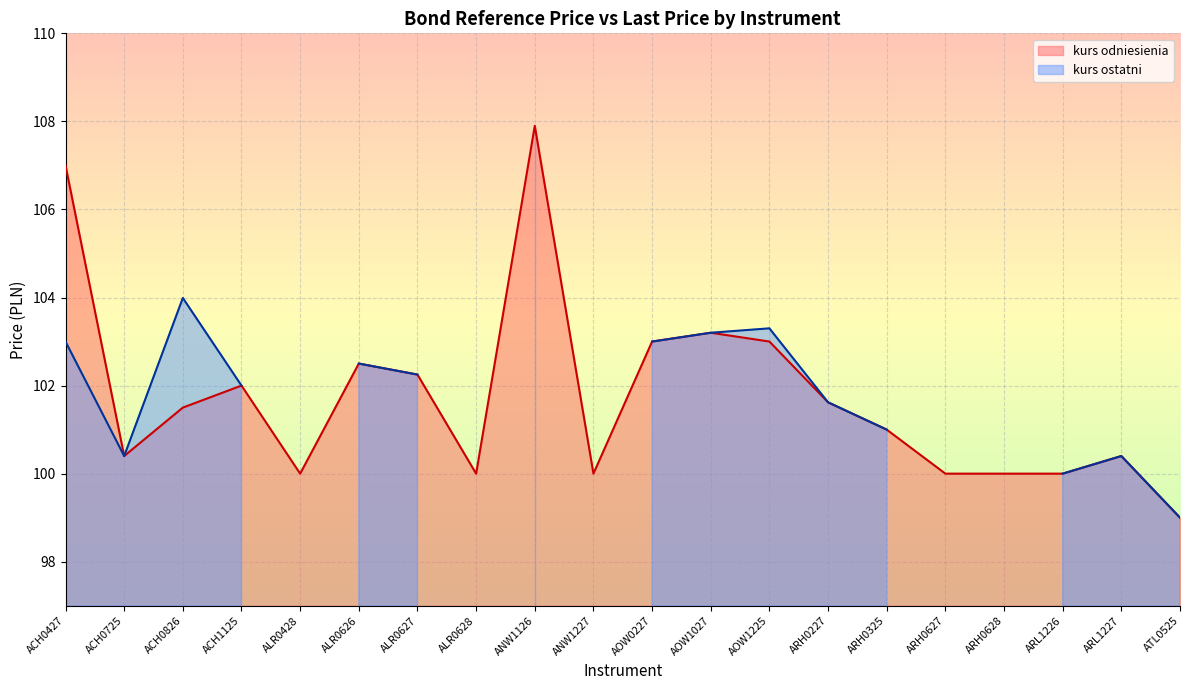

The value of kurs odniesienia at ALR0628 is 100.0. True or false?

True